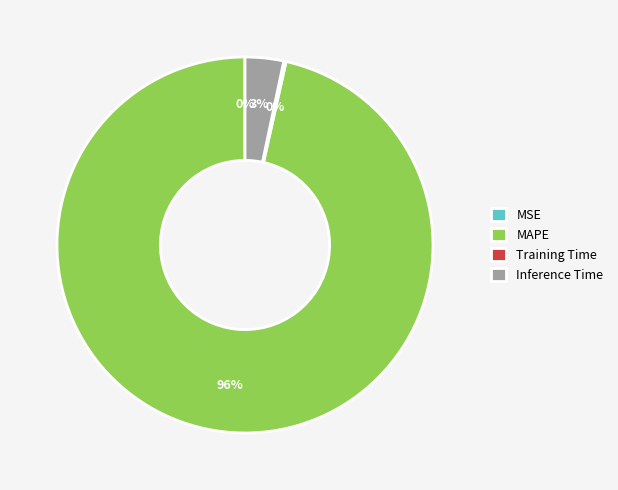

Is it true that MAPE is 90% of the pie?

False